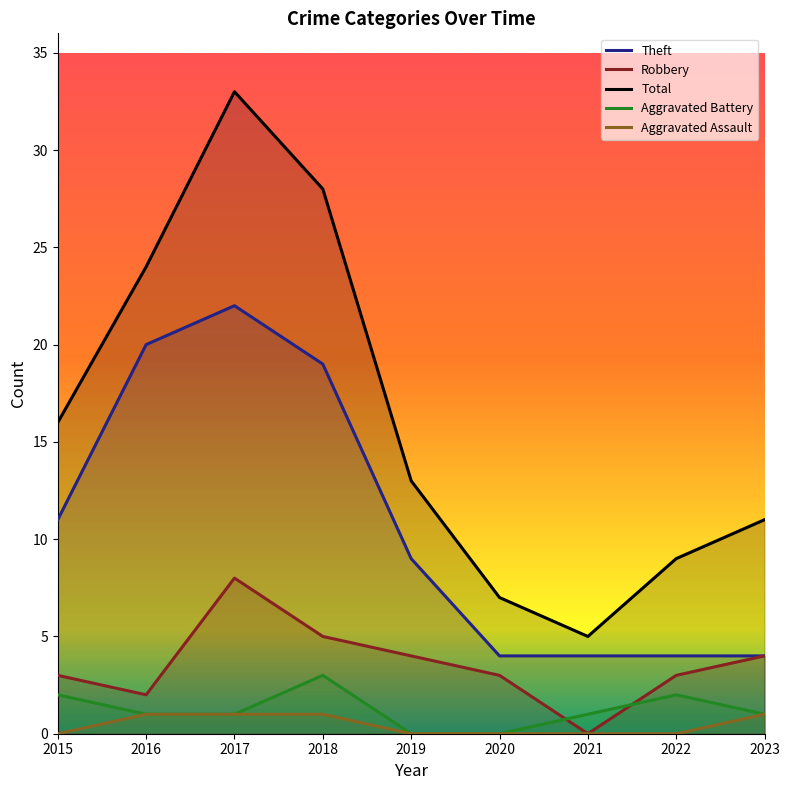

Which category has the lowest value in the Total series?

2021